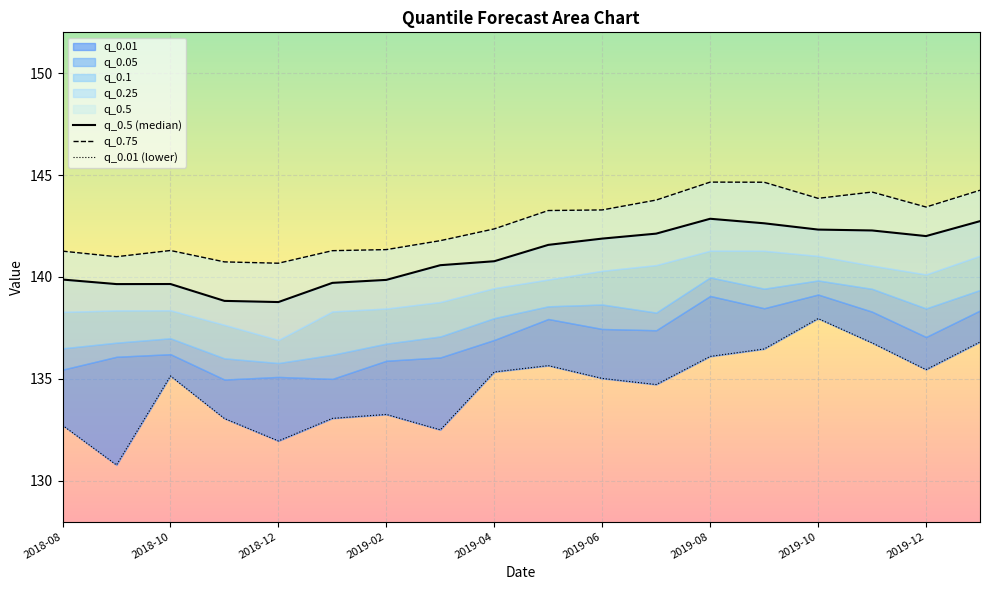

What is the label of the 17th point from the right?

2018-09-01